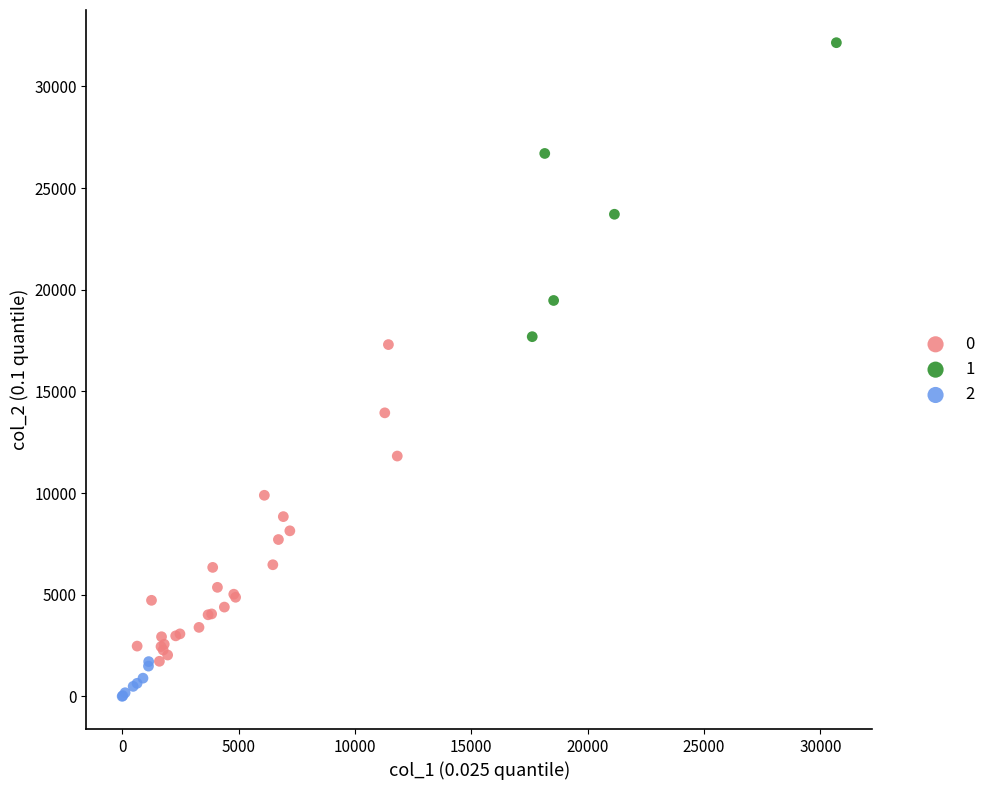

What are all the series names shown in the legend?

0, 1, 2